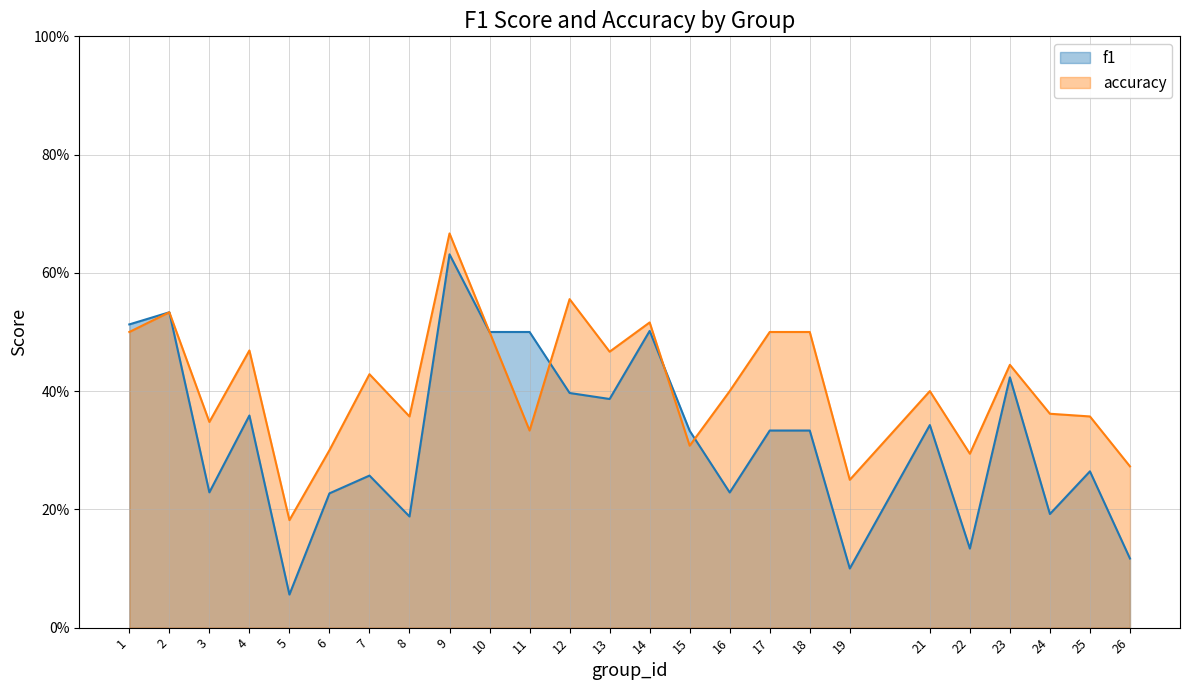

What are all the series names shown in the legend?

f1, accuracy